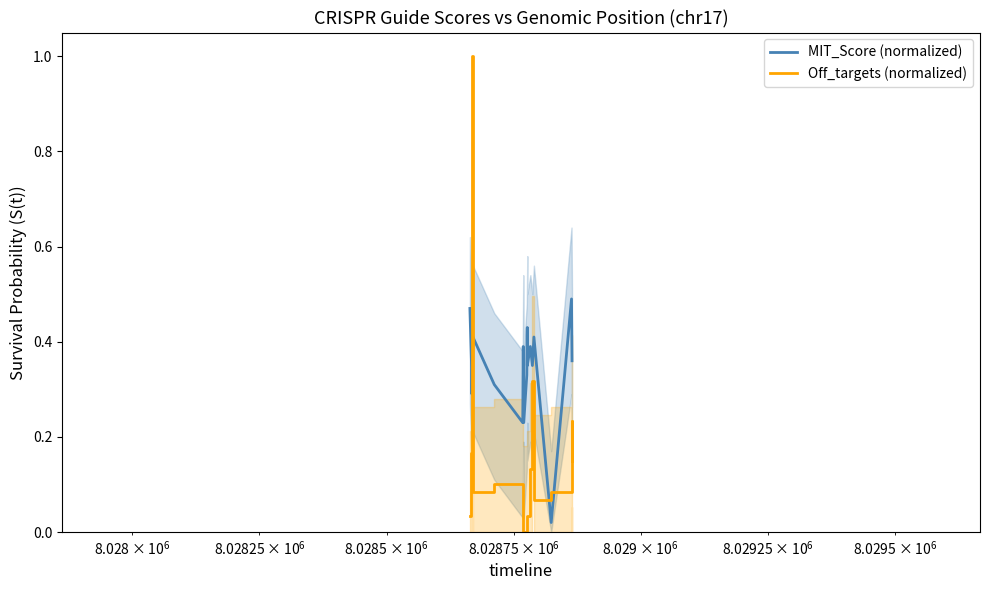

Is the value of Off_targets (normalized) at 15 greater than the value of MIT_Score (normalized) at 14?

Yes